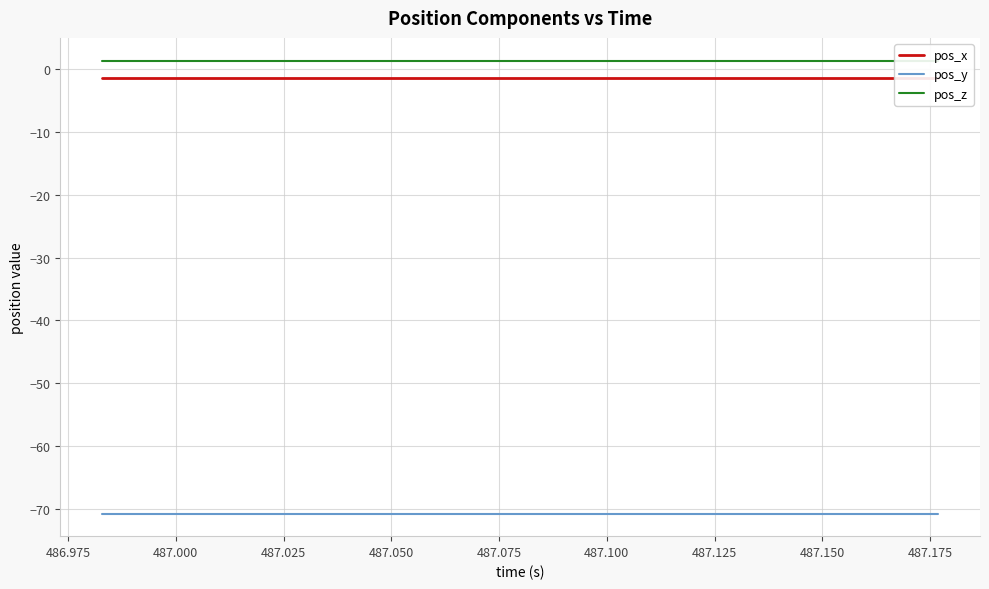

Reading left to right, extract all data points from this chart.

pos_x: -1.3	-1.3	-1.3	-1.3	-1.3	-1.3	-1.3	-1.3	-1.3	-1.3	-1.3	-1.3	-1.3	-1.3	-1.3	-1.3	-1.3	-1.3	-1.3	-1.3
pos_y: -70.8	-70.8	-70.8	-70.8	-70.8	-70.8	-70.8	-70.8	-70.8	-70.8	-70.8	-70.8	-70.8	-70.8	-70.8	-70.8	-70.8	-70.8	-70.8	-70.8
pos_z: 1.4	1.4	1.4	1.4	1.4	1.4	1.4	1.4	1.4	1.4	1.4	1.4	1.4	1.4	1.4	1.4	1.4	1.4	1.4	1.4